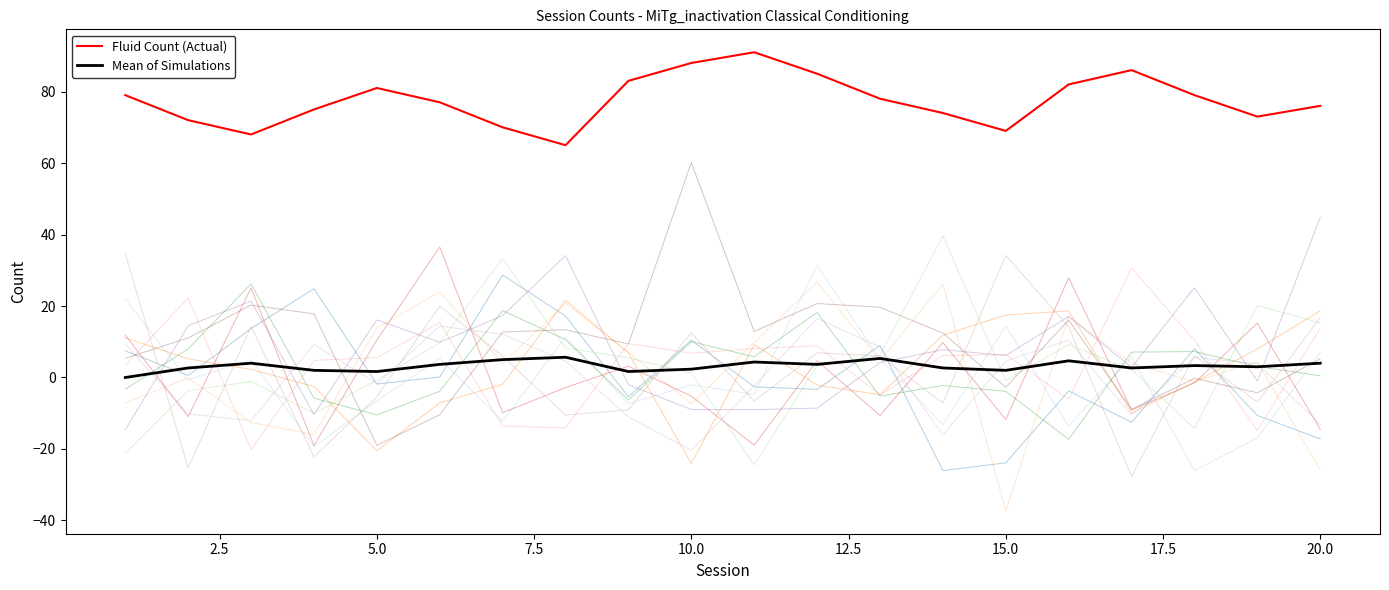

Does the chart display data point markers on the line(s)?

No